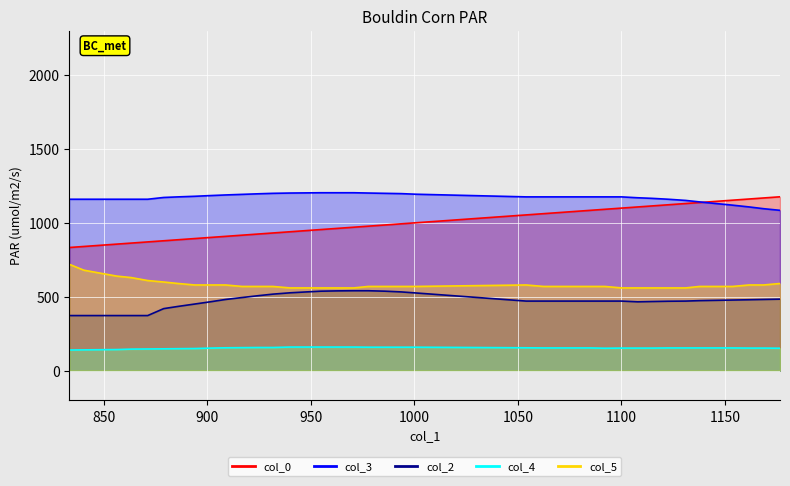

What is the label of the 35th point from the left?

1137.66